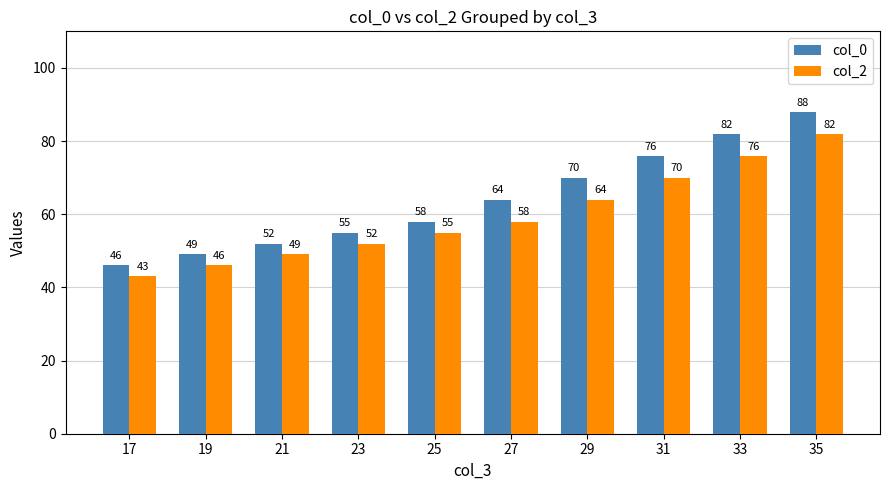

At how many categories does at least one series exceed 50?

8